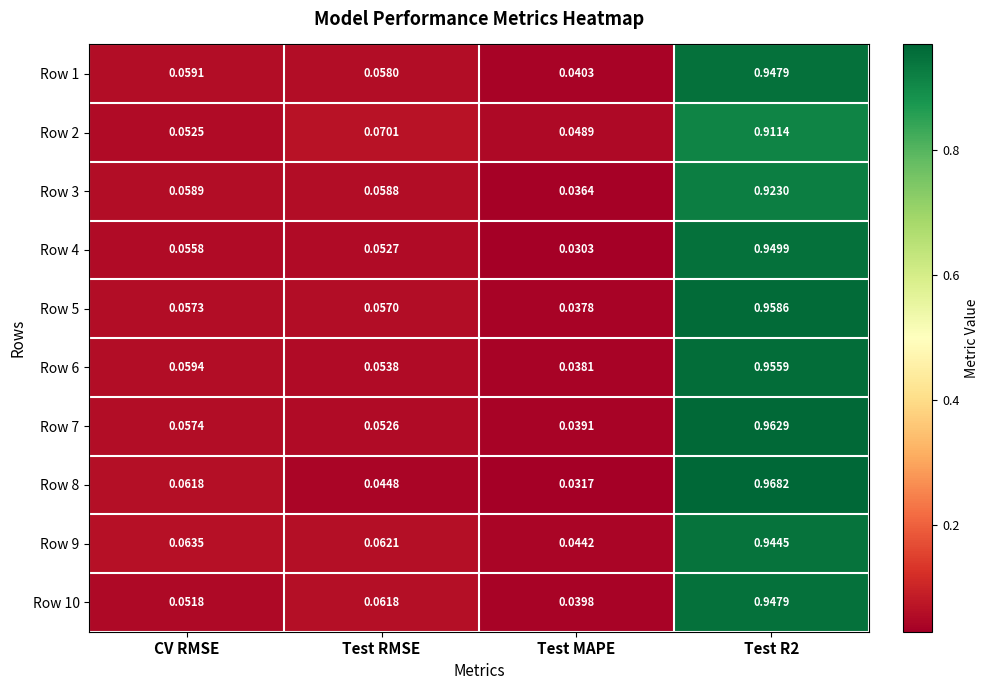

At which label does Row 6 reach its minimum?

Test MAPE